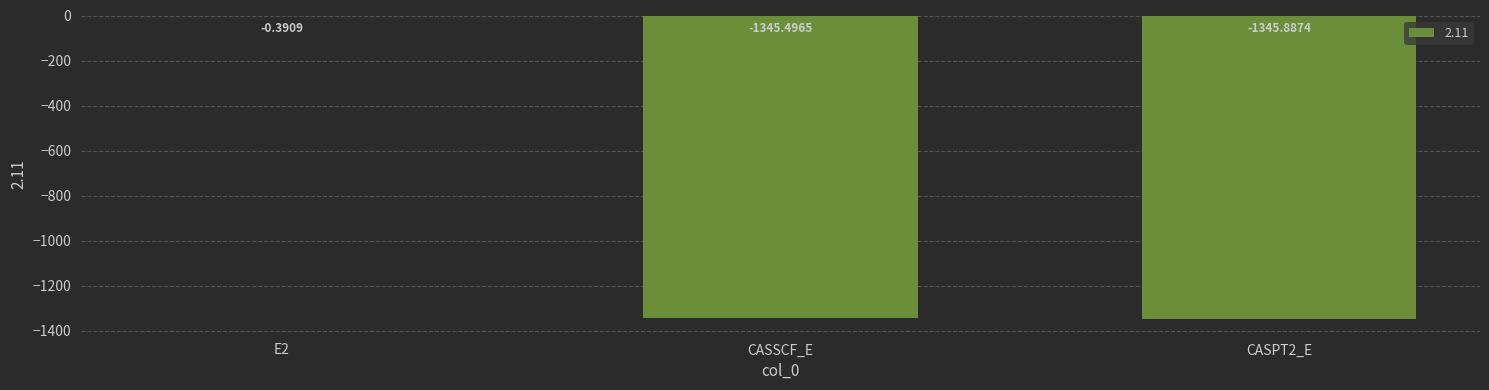

What is the sum of the values at CASSCF_E and CASPT2_E?

-2691.4